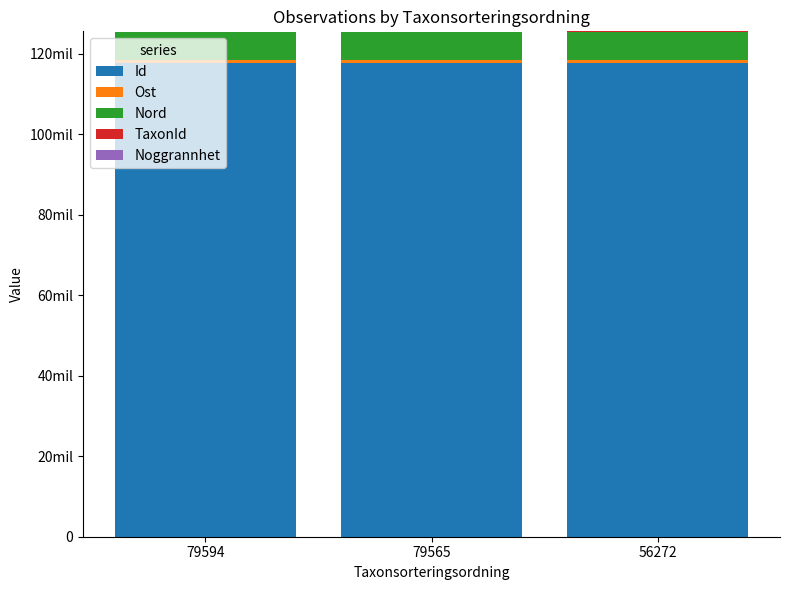

What is the average value of the Ost series?

593247